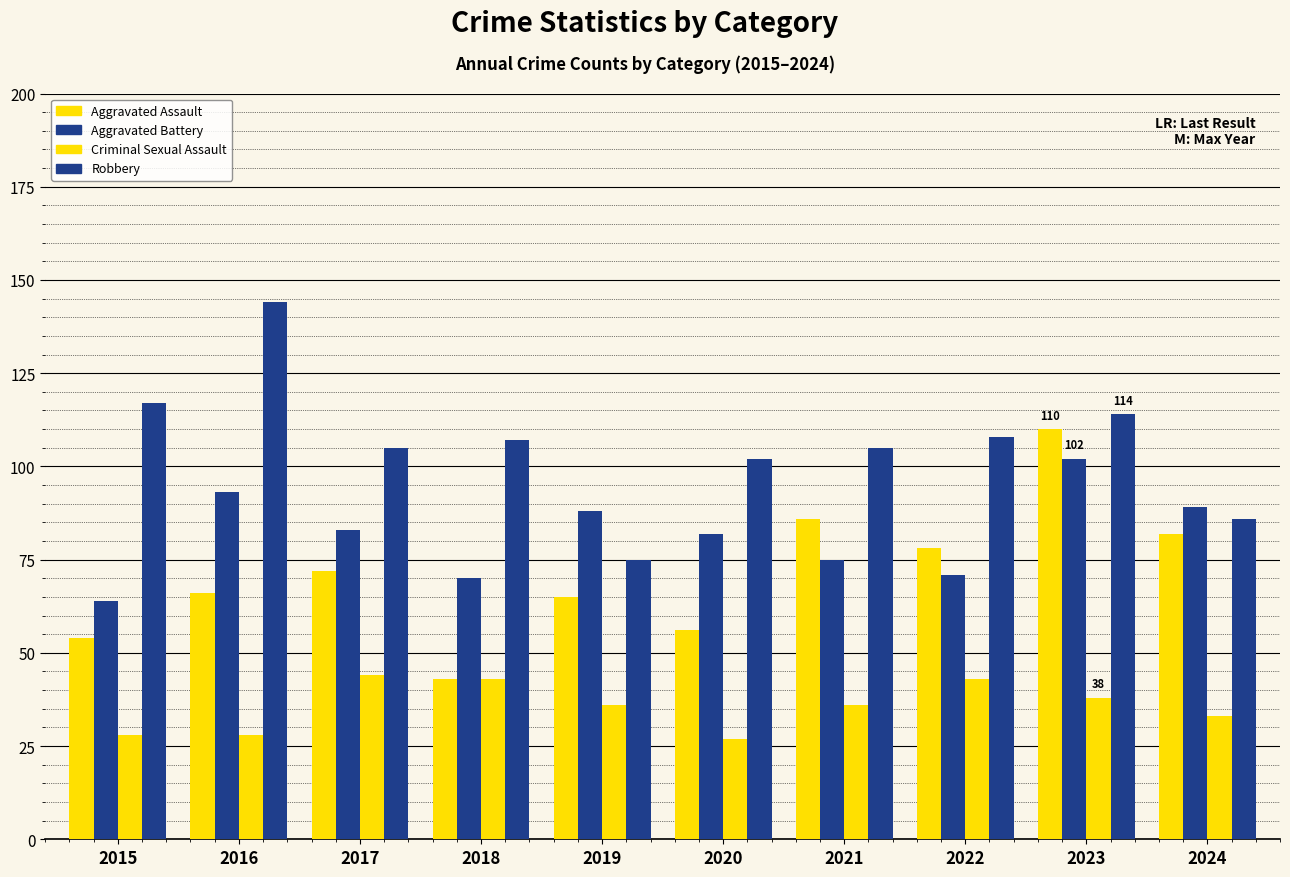

Reading left to right, transcribe all the data shown in this chart.

Aggravated Assault: 2015=54	2016=66	2017=72	2018=43	2019=65	2020=56	2021=86	2022=78	2023=110	2024=82
Aggravated Battery: 2015=64	2016=93	2017=83	2018=70	2019=88	2020=82	2021=75	2022=71	2023=102	2024=89
Criminal Sexual Assault: 2015=28	2016=28	2017=44	2018=43	2019=36	2020=27	2021=36	2022=43	2023=38	2024=33
Robbery: 2015=117	2016=144	2017=105	2018=107	2019=75	2020=102	2021=105	2022=108	2023=114	2024=86